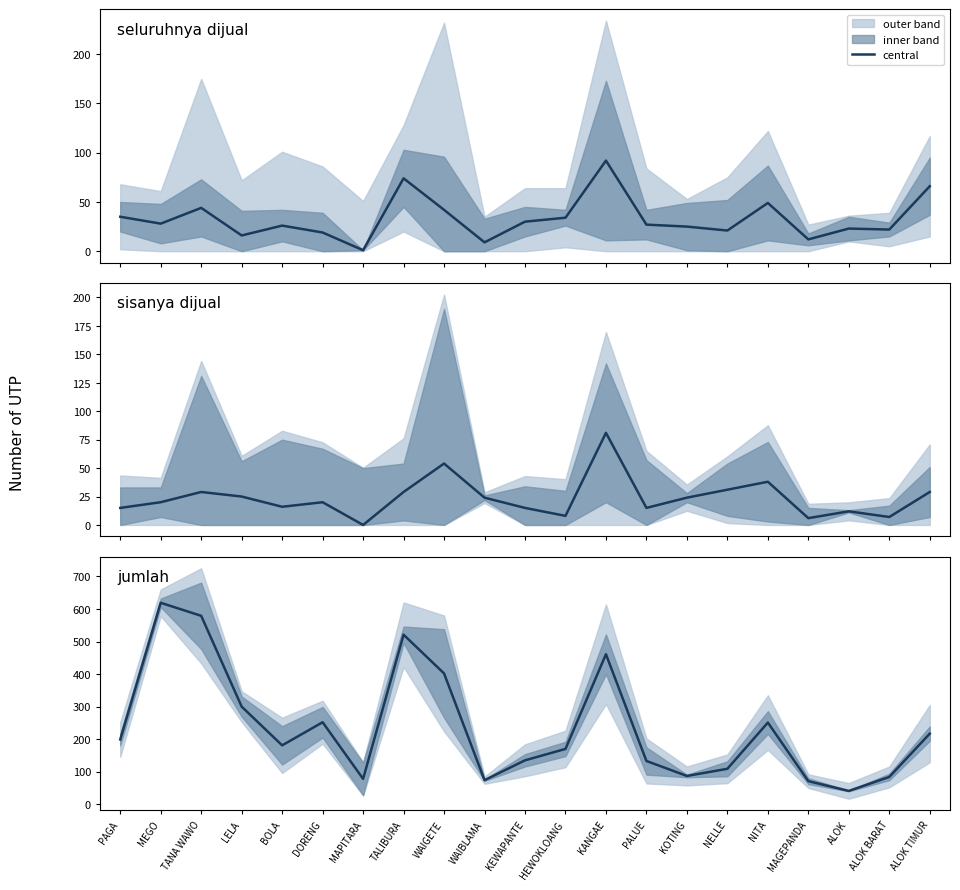

True or false: sisanya dijual and seluruhnya dijual intersect in this chart.

True